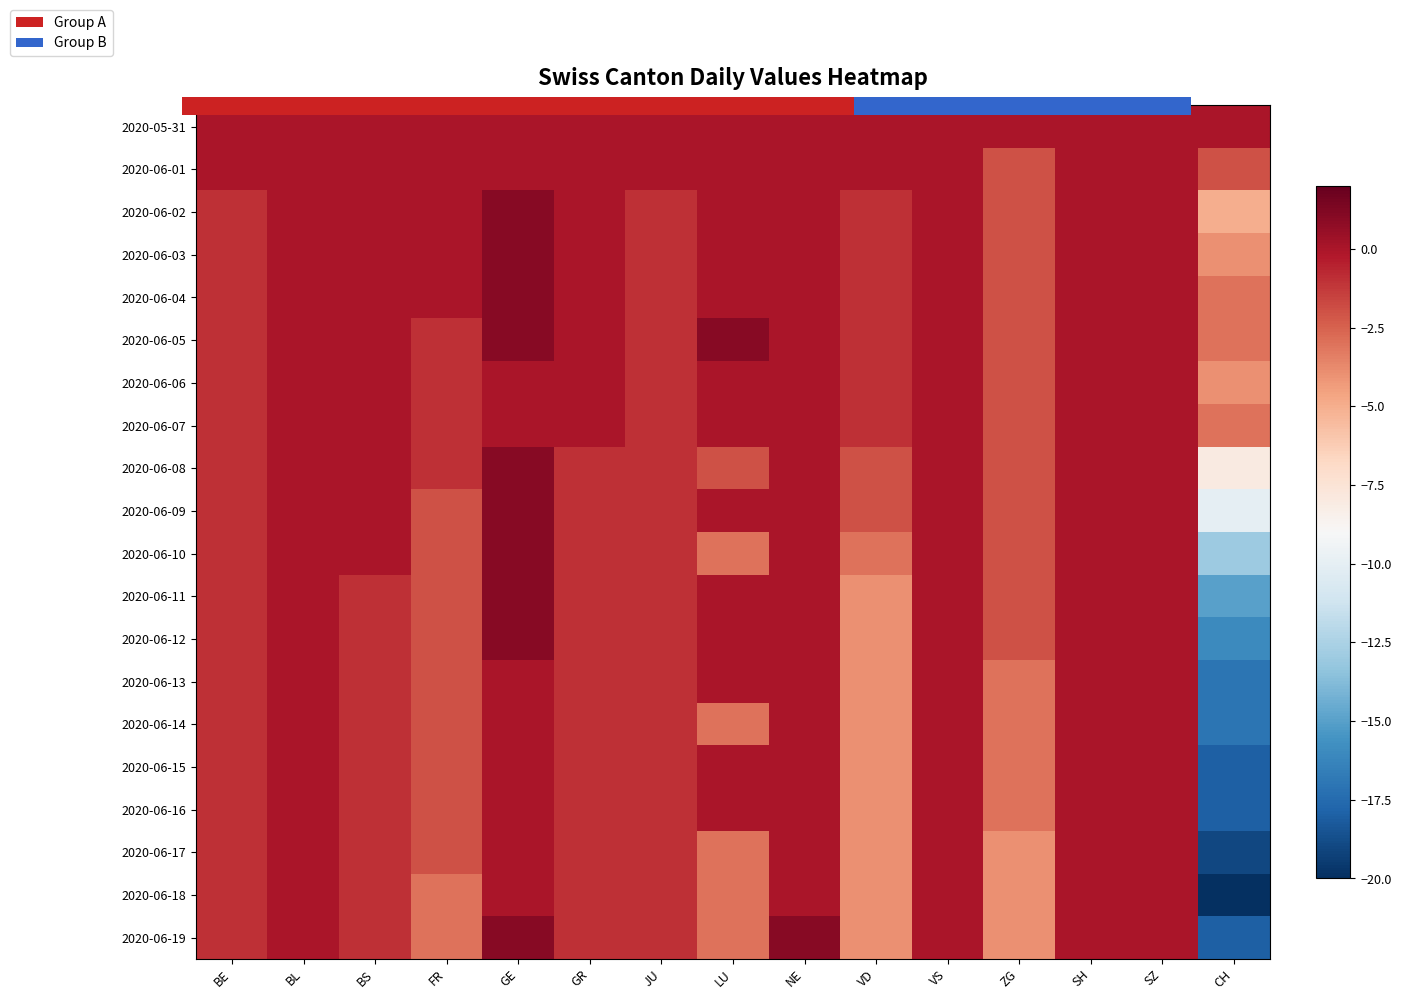

Which series has the largest total across all categories?

2020-05-31